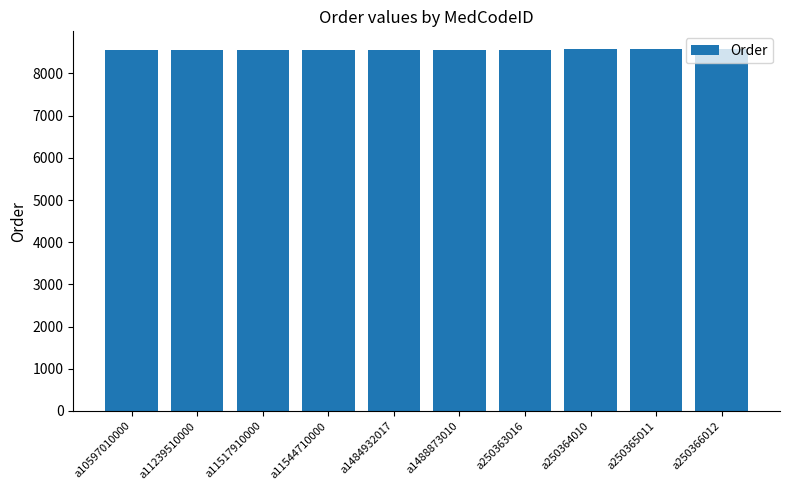

What position from the left is a250364010?

8